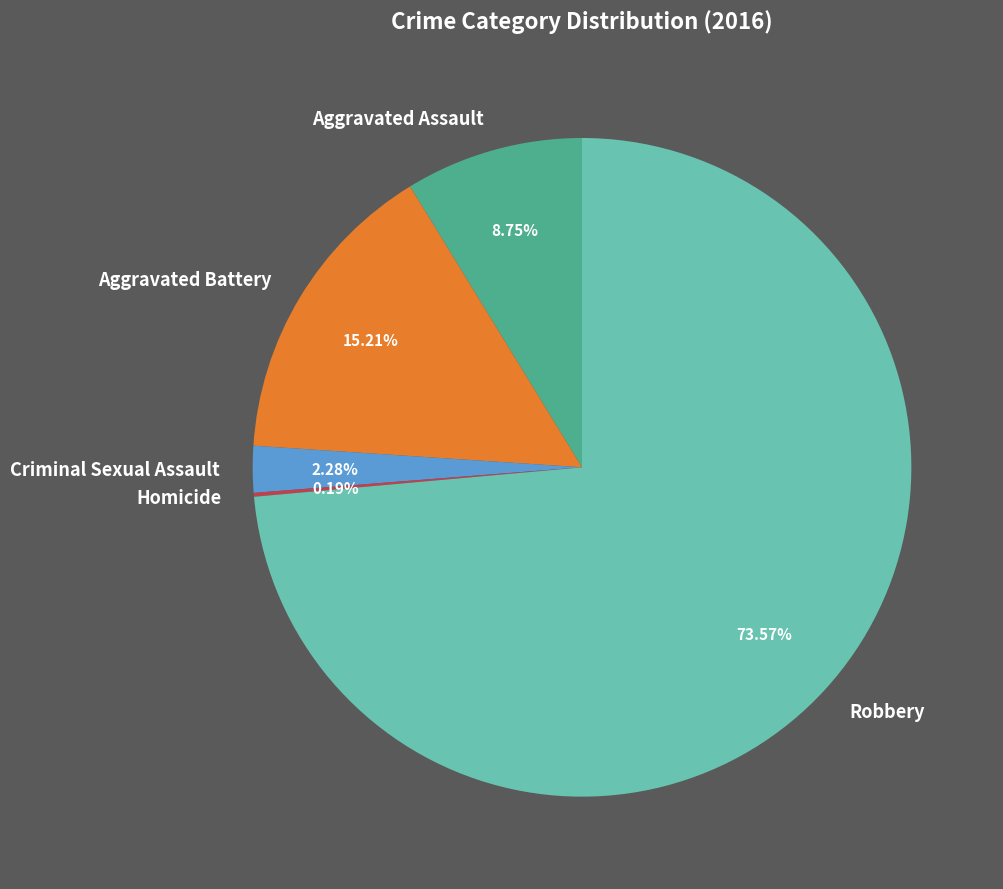

What is the majority slice?

Robbery